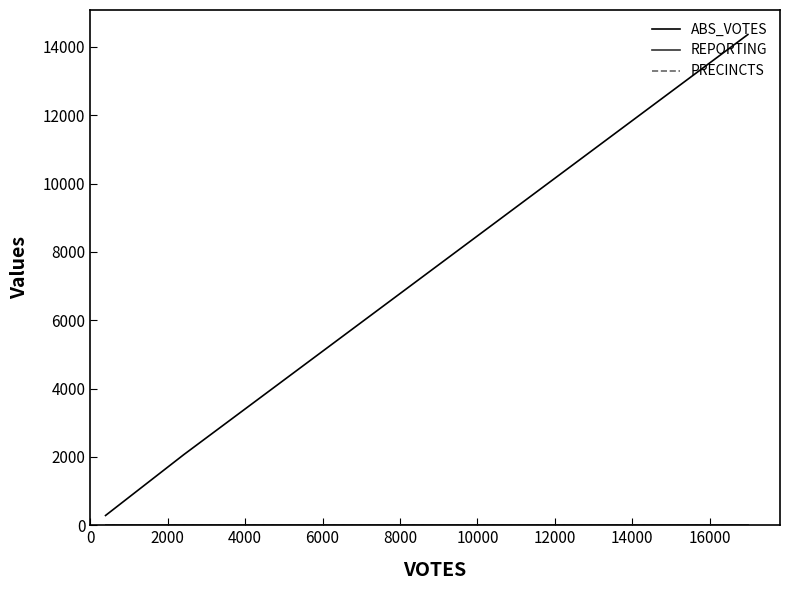

What is the difference between the maximum and minimum values in the ABS_VOTES series?

14079